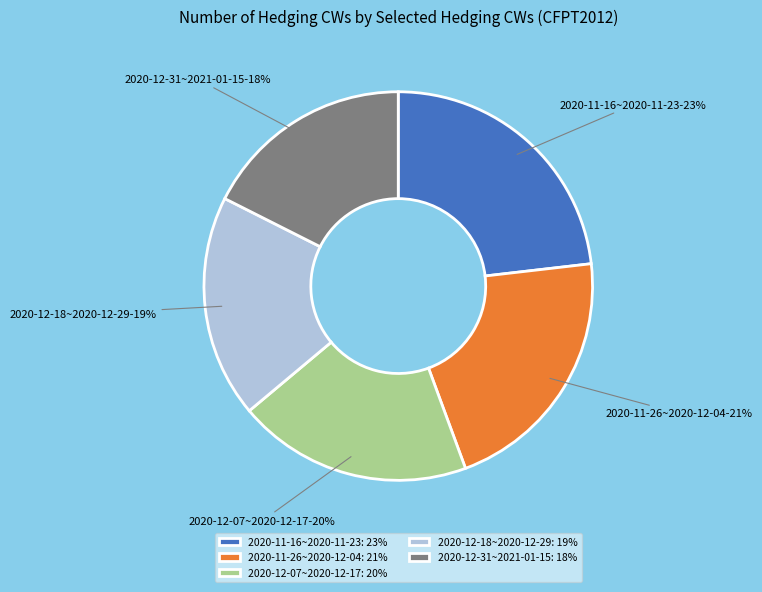

Is it true that 2020-12-31~2021-01-15: 18% is 18% of the pie?

True